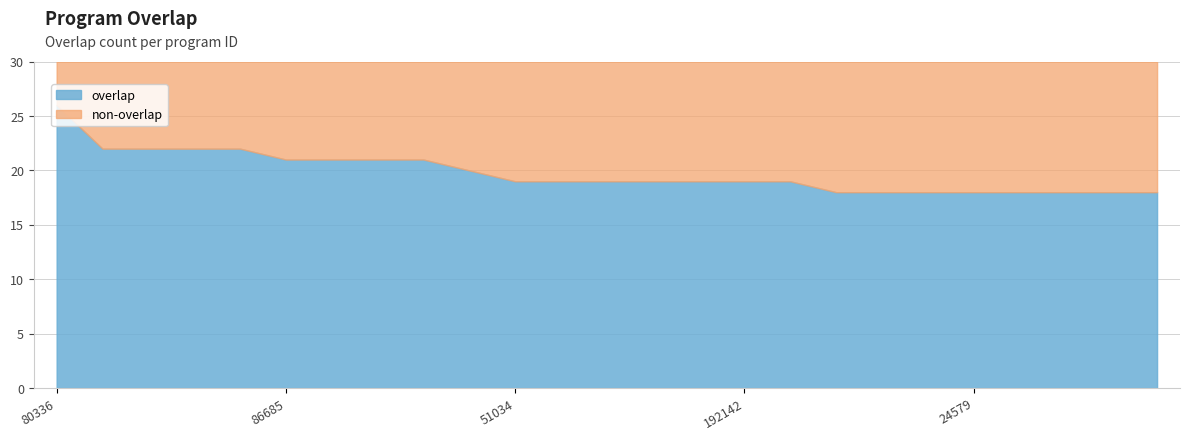

List the labels in order of value, smallest first.

5045, 8674, 14285, 24579, 27915, 29010, 29024, 29025, 51034, 85197, 116149, 123028, 178549, 192142, 344150, 23975, 86685, 221490, 242236, 242237, 66798, 72926, 82691, 263615, 80336